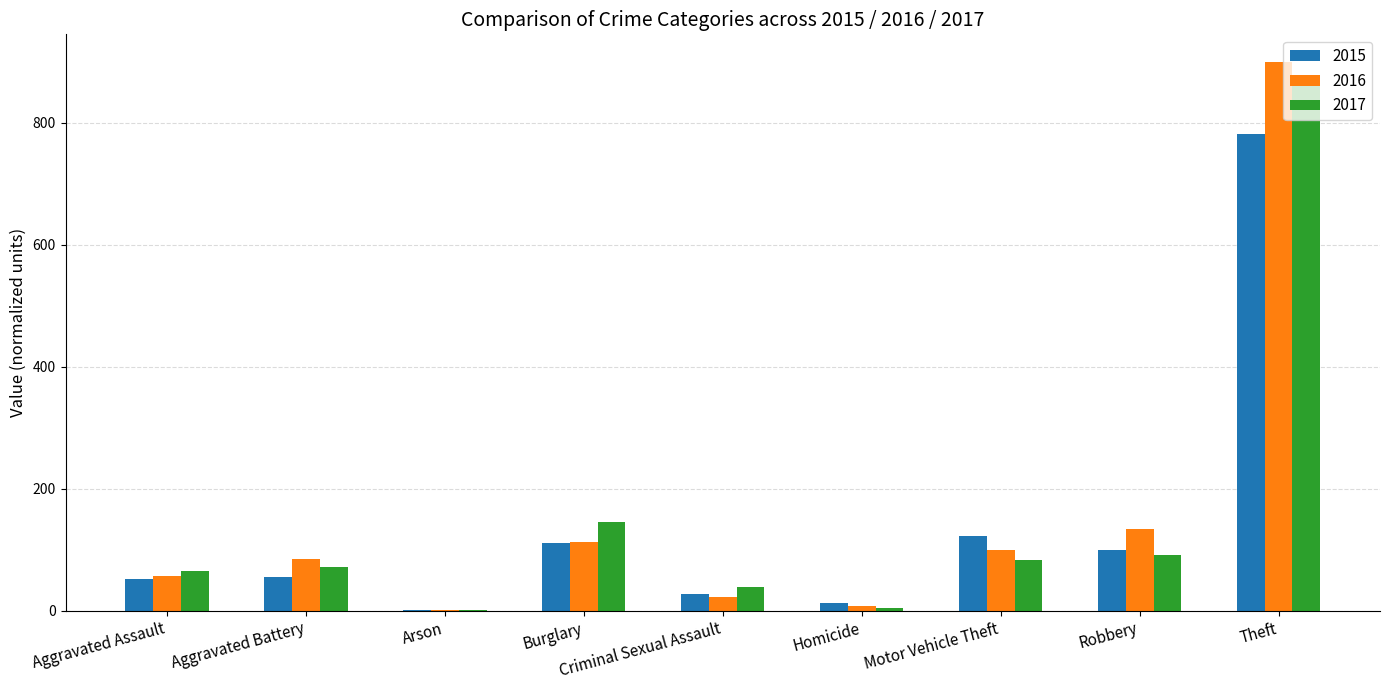

Between Criminal Sexual Assault and Robbery, which series saw the biggest shift?

2016